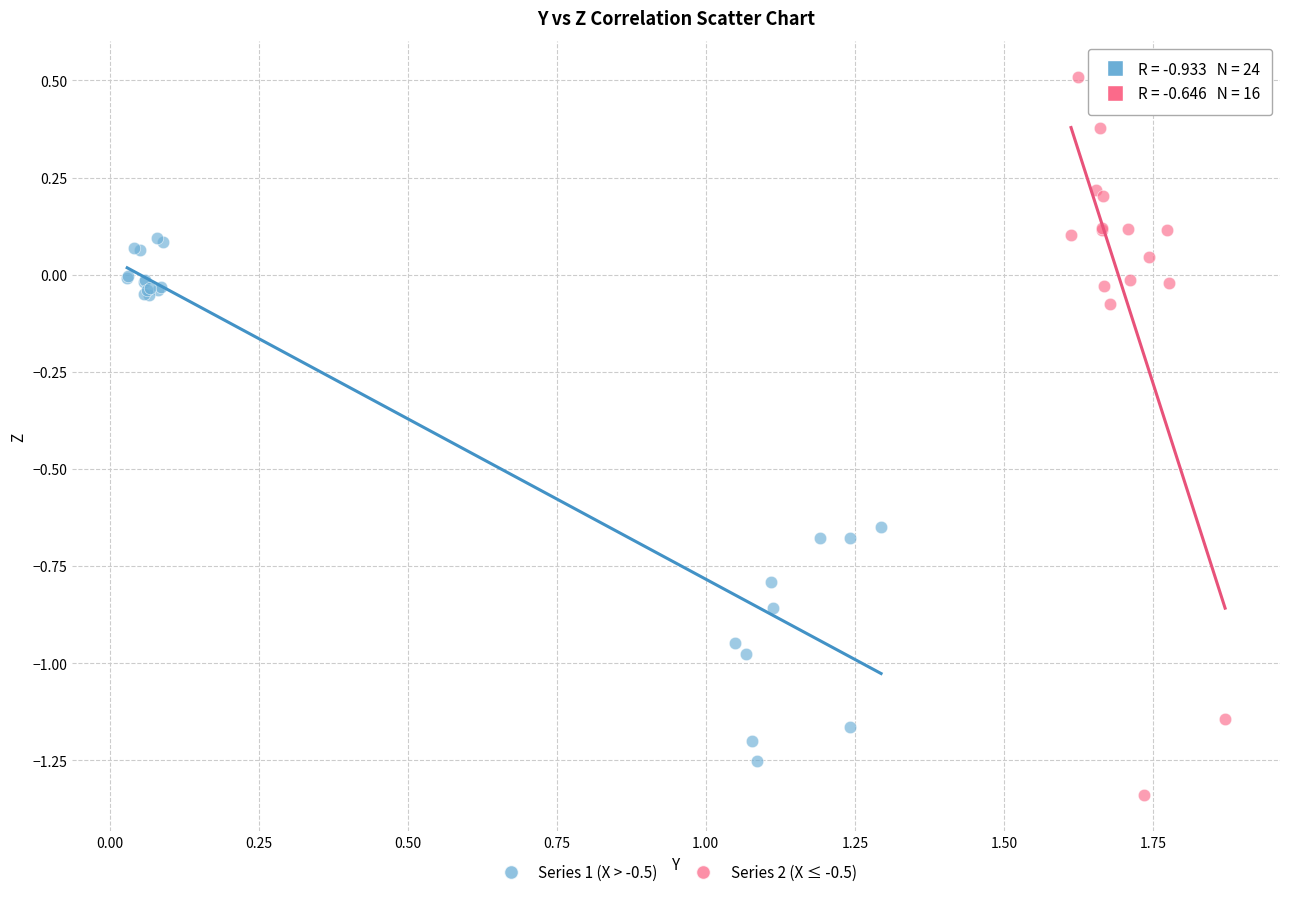

Which series contains the highest Y value?

Series 2 (X ≤ -0.5)